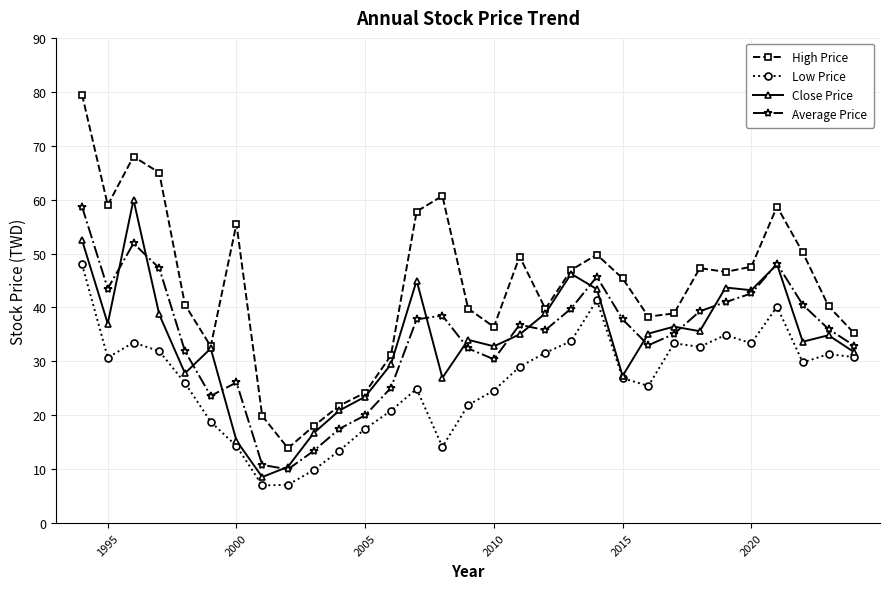

What is the smallest value displayed?

7.0